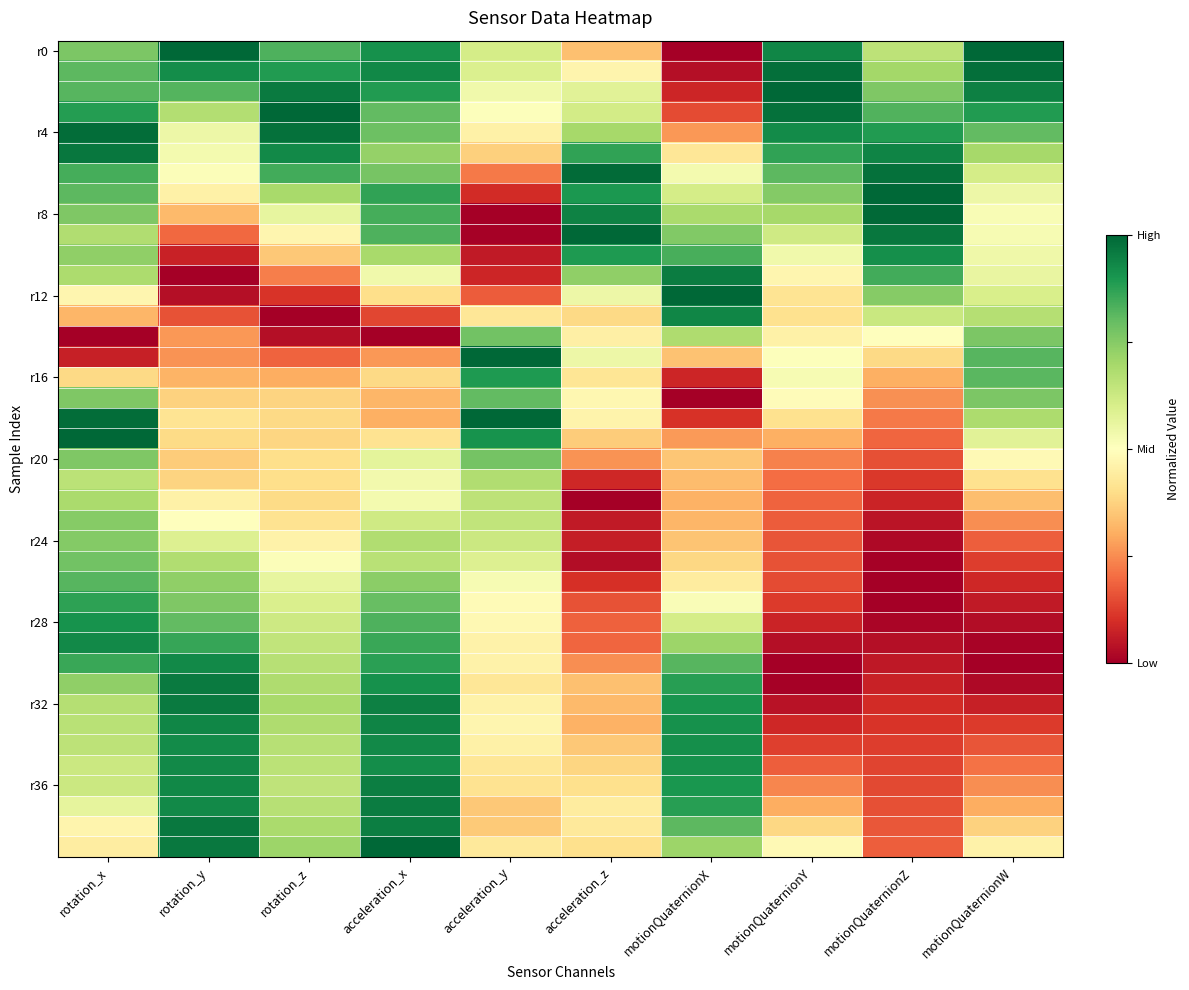

What is the greatest value displayed?

1.0